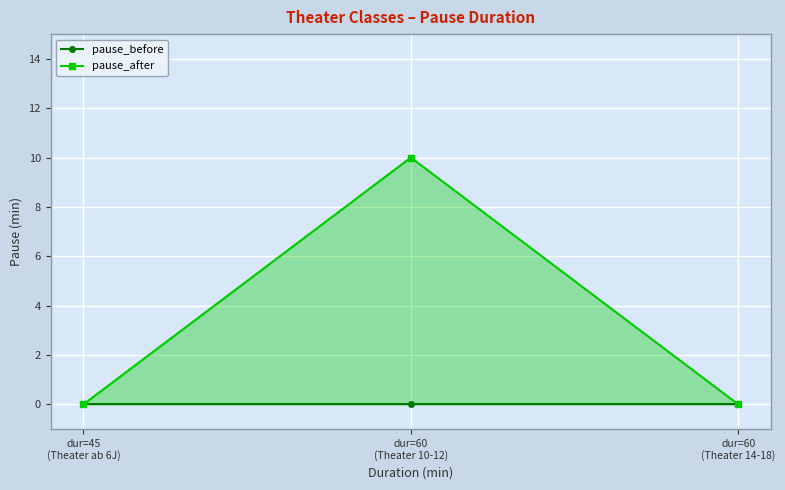

What is the sum of the pause_after values at dur=60
(Theater 10-12) and dur=45
(Theater ab 6J)?

10